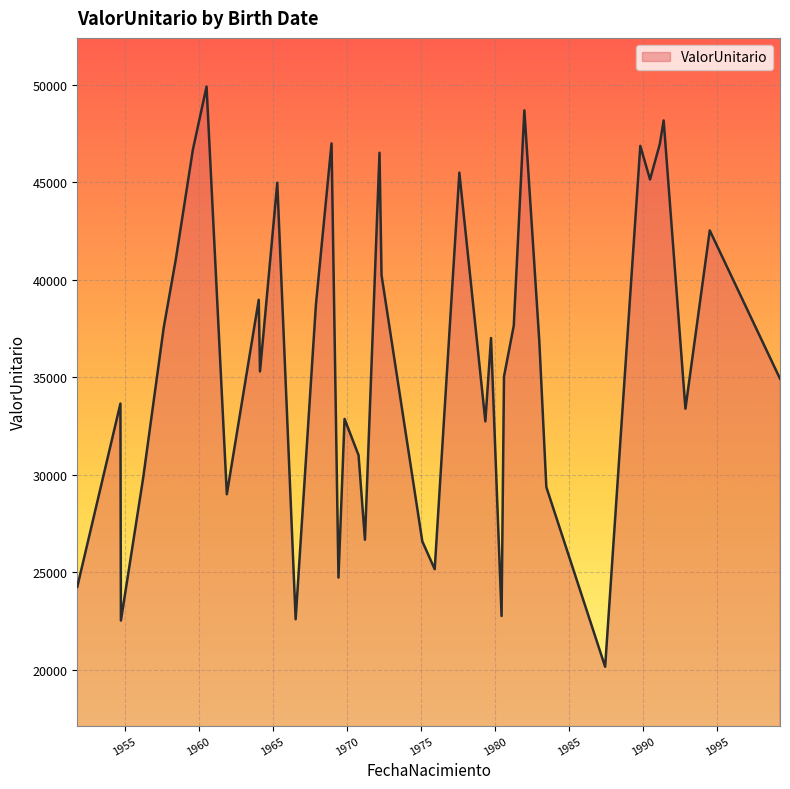

What is the maximum value shown in the chart?

49896.7